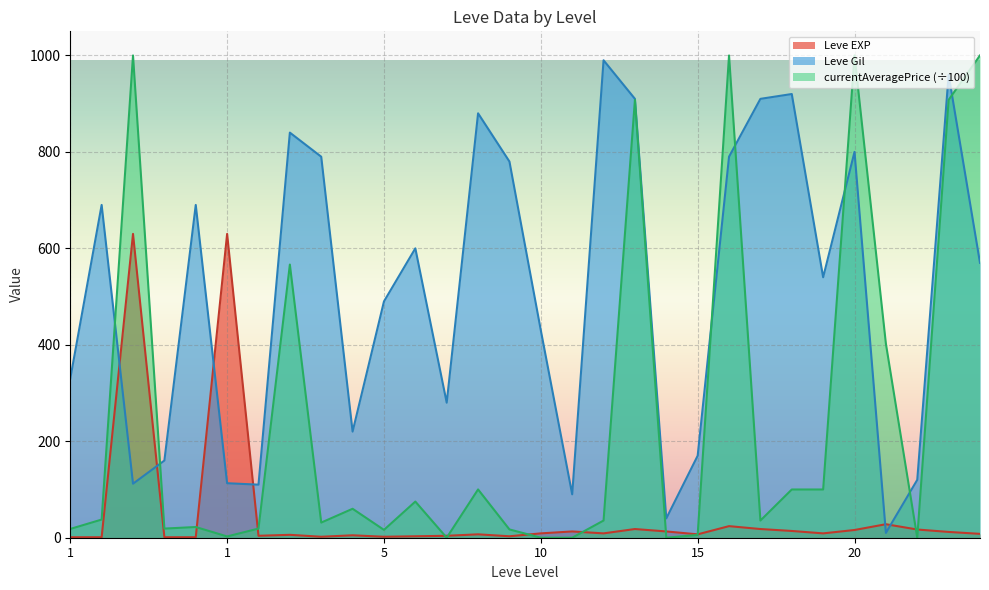

What value does the Leve EXP series have at 15?

7.0